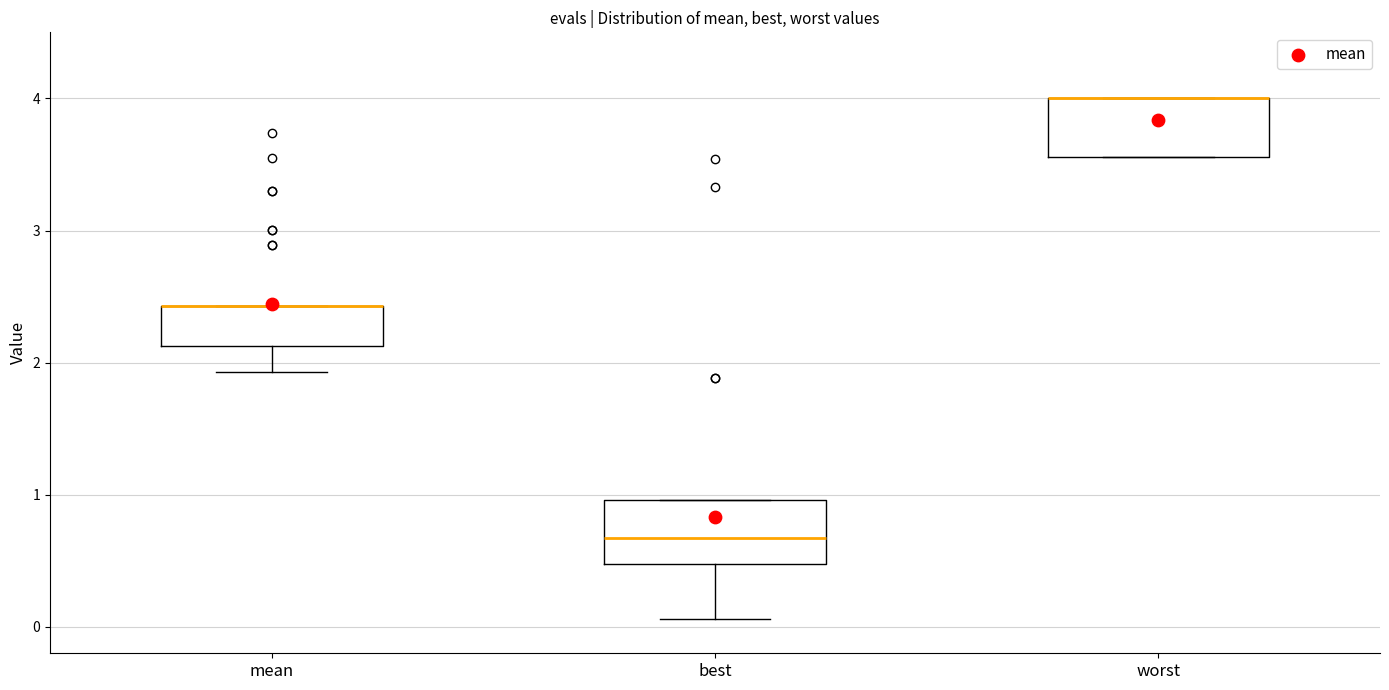

Reading left to right, transcribe this box plot: for each box, give where its median line is, the range the box spans, and where its two whiskers end, as read against the y-axis. The values are not printed on the chart, so give them approximately, as read against the axis.

mean: median 2.4 (drawn on the box's upper edge), box 2.1 to 2.4, whiskers 1.9 to 2.4
best: median 0.7, box 0.5 to 1.0, whiskers 0.1 to 1.0
worst: median 4.0 (drawn on the box's upper edge), box 3.6 to 4.0, whiskers 3.6 to 4.0